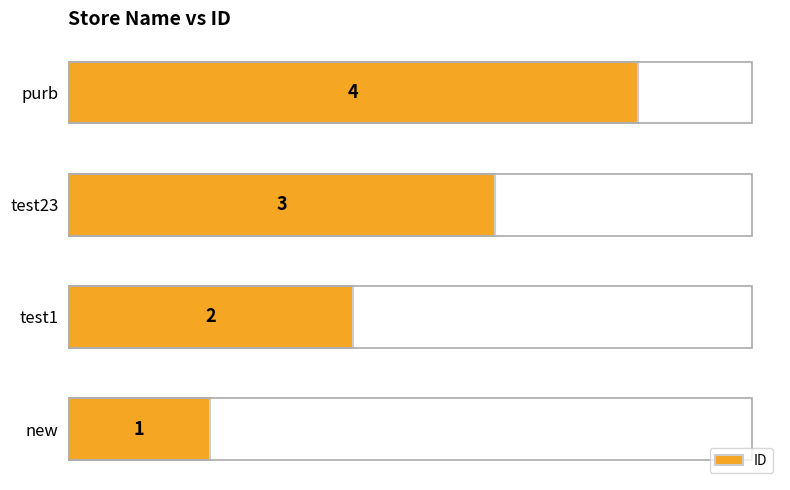

What is the change in value from new to test23?

+2